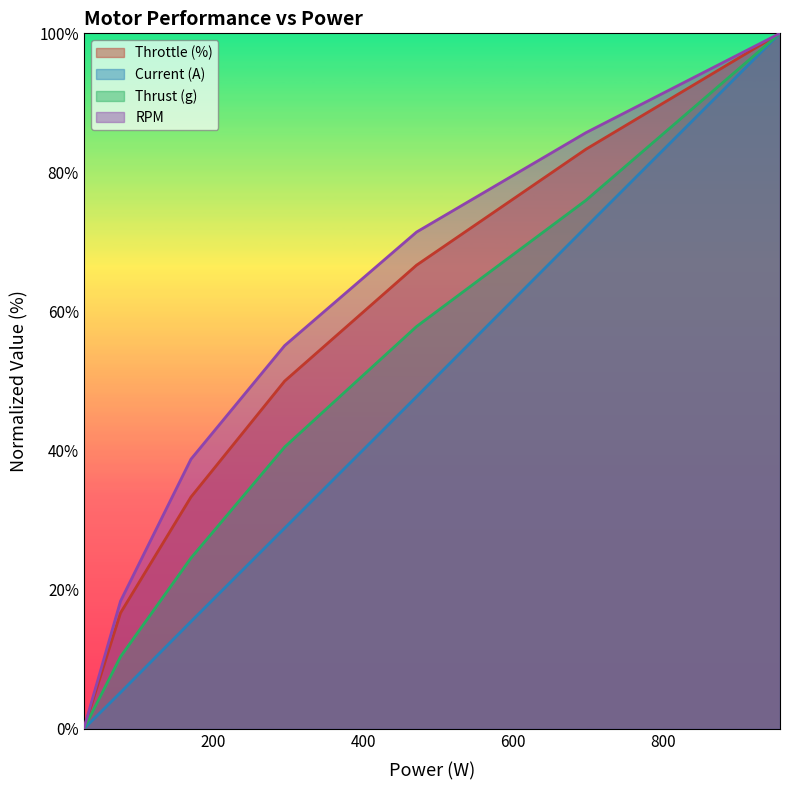

Rank the categories by Thrust (g) value from highest to lowest.

956, 697, 471, 295, 170, 76, 27